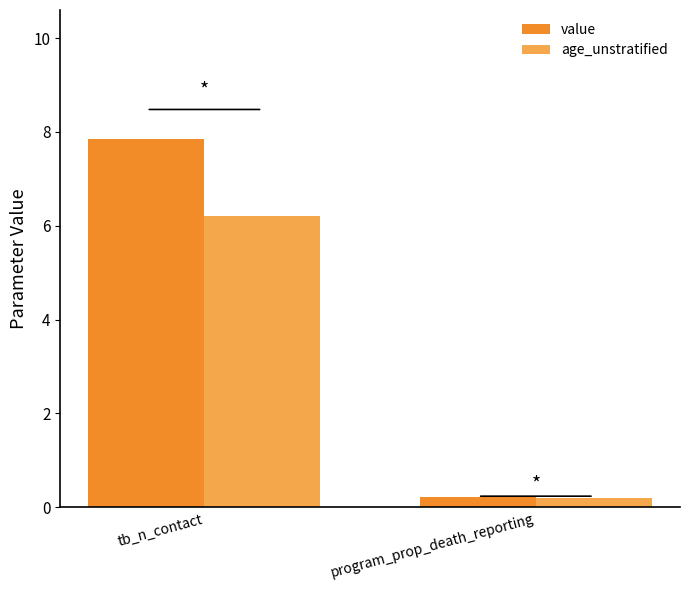

What is the sum of all age_unstratified values?

6.4